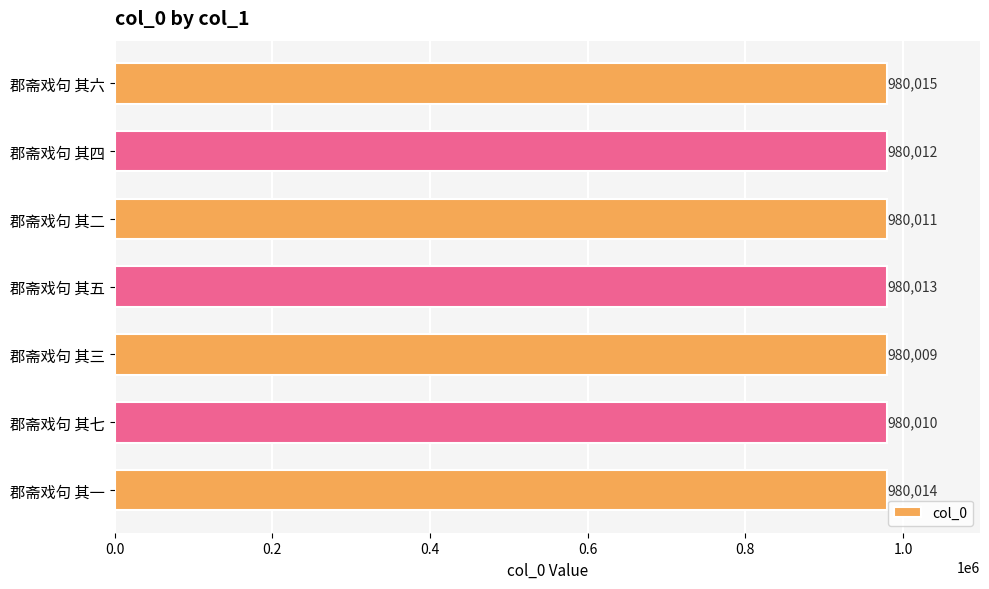

What is the ratio of the value at 郡斋戏句 其五 to the value at 郡斋戏句 其六?

1.0